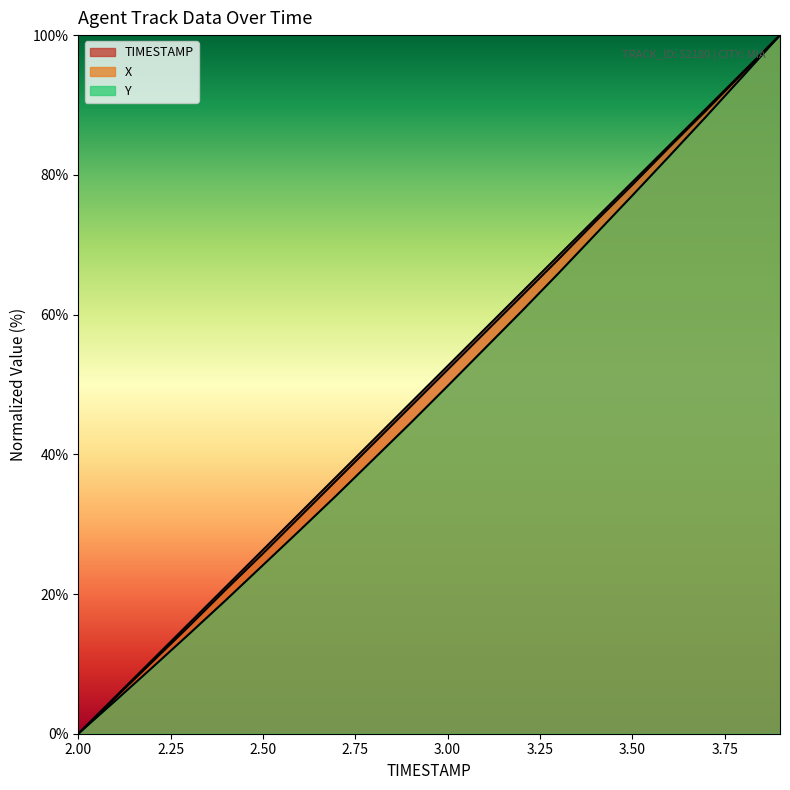

Which series has the widest spread of values?

X